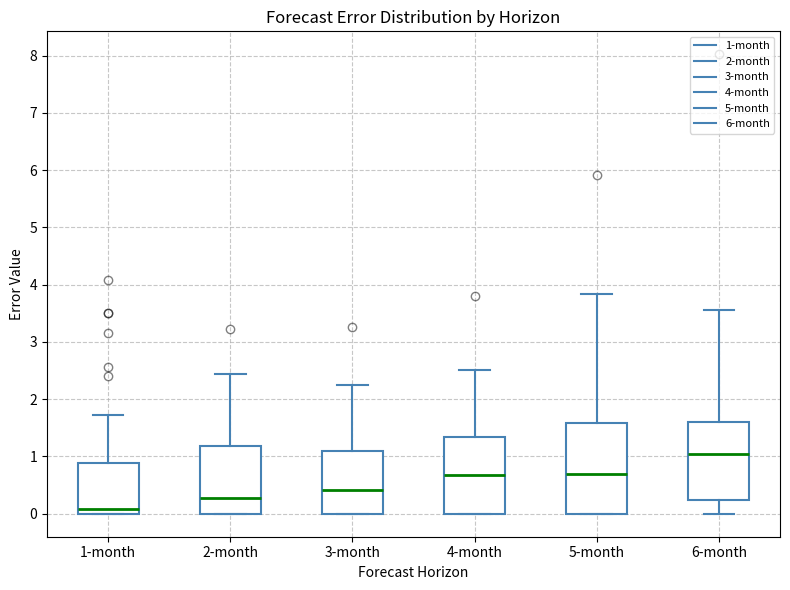

Reading left to right, read every box against the y-axis: the position of its median line, the range the box covers, and the ends of its whiskers. The values are not printed on the chart, so give them approximately, as read against the axis.

1-month: median 0.1, box 0.0 to 0.9, whiskers 0.0 to 1.7
2-month: median 0.3, box 0.0 to 1.2, whiskers 0.0 to 2.4
3-month: median 0.4, box 0.0 to 1.1, whiskers 0.0 to 2.3
4-month: median 0.7, box 0.0 to 1.3, whiskers 0.0 to 2.5
5-month: median 0.7, box 0.0 to 1.6, whiskers 0.0 to 3.8
6-month: median 1.0, box 0.2 to 1.6, whiskers 0.0 to 3.6